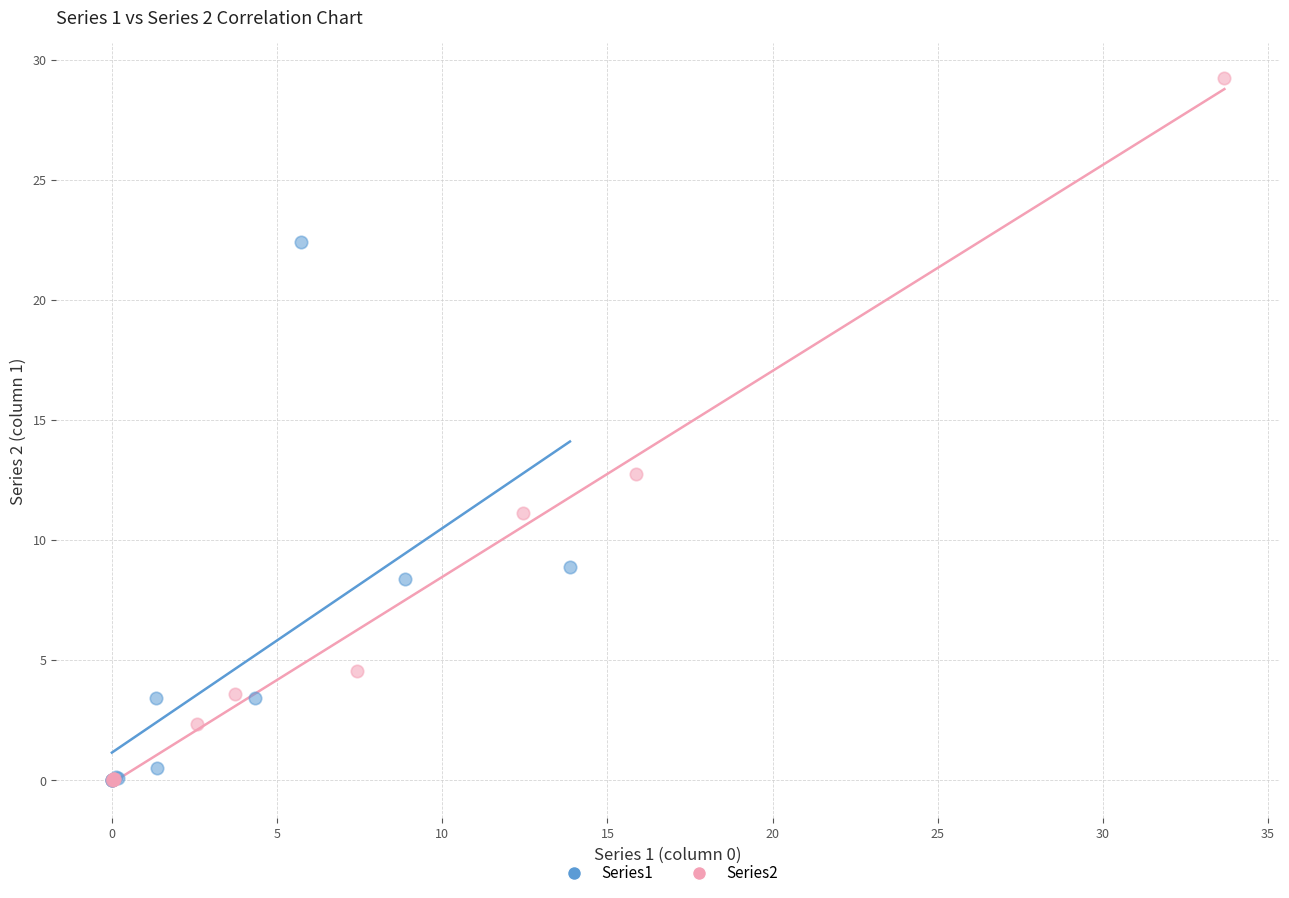

Which series has the largest Y range (max minus min)?

Series2